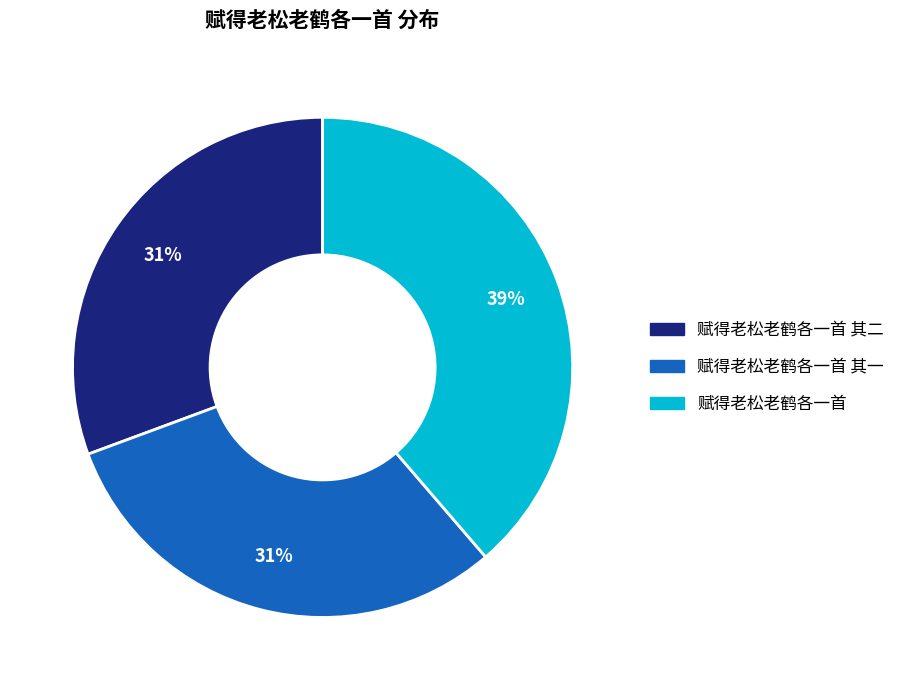

Is there any slice that represents more than half of the pie?

No